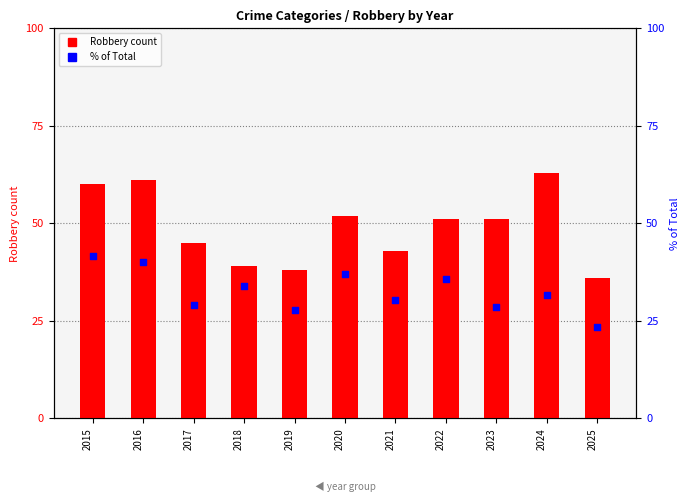

Which series reaches the maximum Y coordinate?

Robbery count